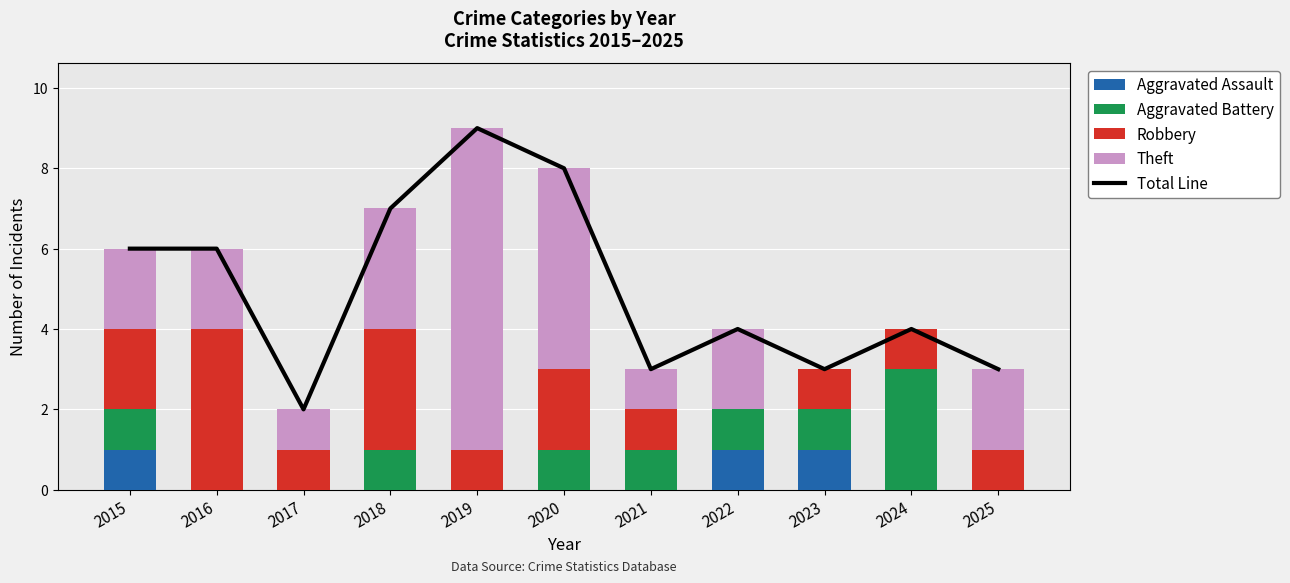

List the series in order of their peak value, highest first.

Total Line, Theft, Robbery, Aggravated Battery, Aggravated Assault